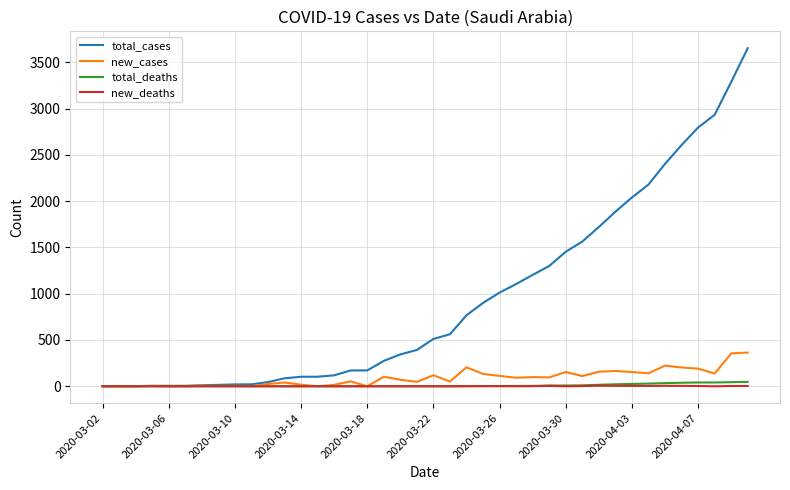

Which series has the largest range (max minus min)?

total_cases